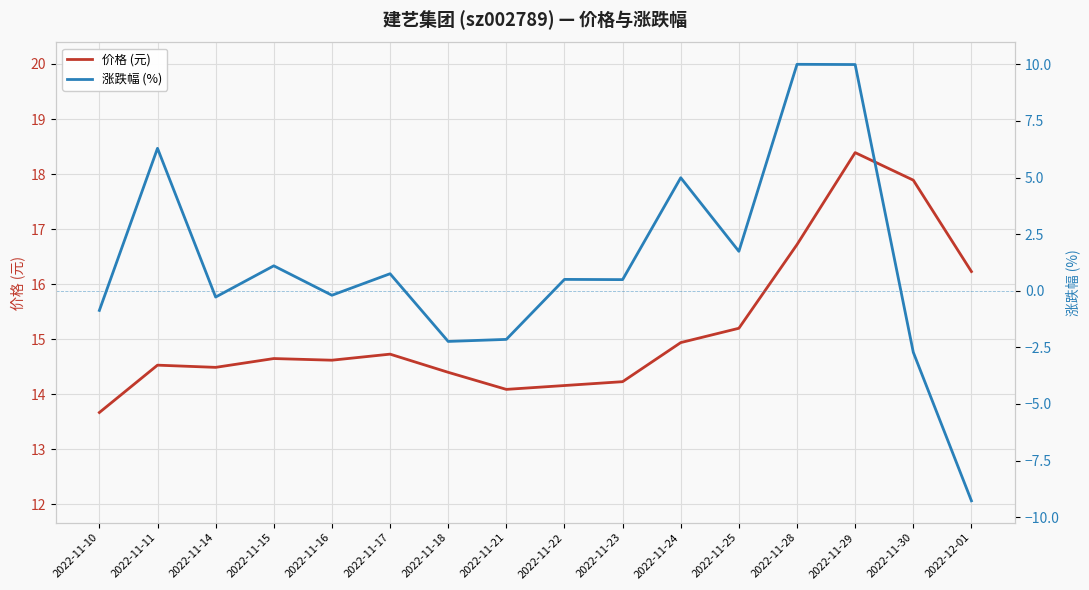

What position from the left is 2022-11-17?

6